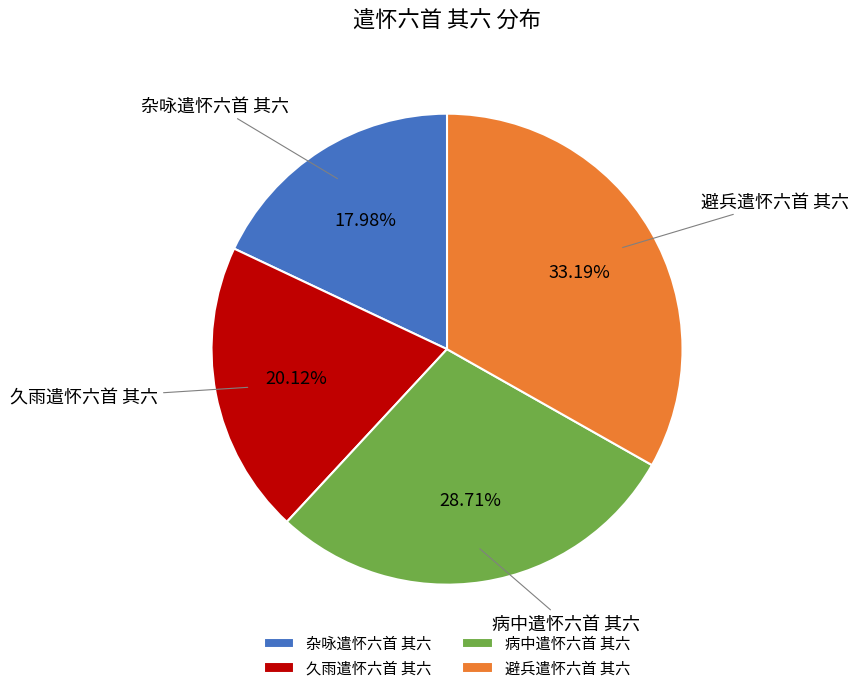

Is it true that 病中遣怀六首 其六 is 29% of the pie?

True